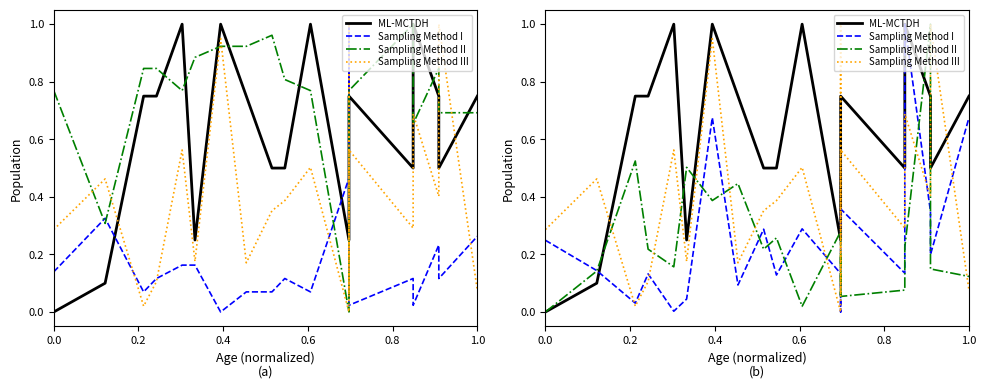

After their last crossing, which series has the higher values: ML-MCTDH or Sampling Method III?

ML-MCTDH